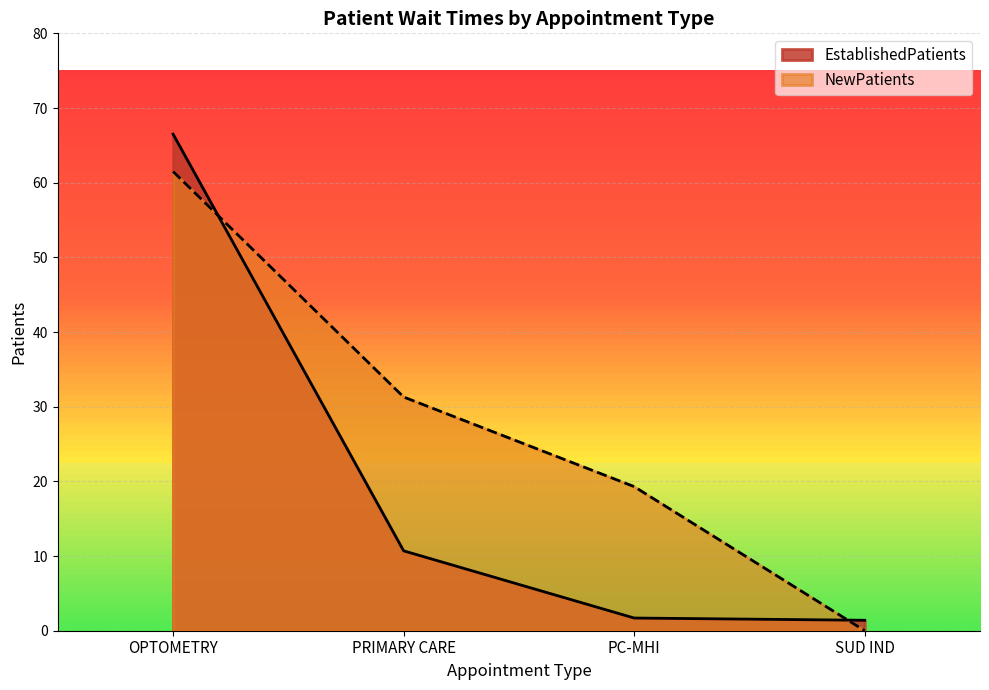

Which series has the largest total across all categories?

NewPatients